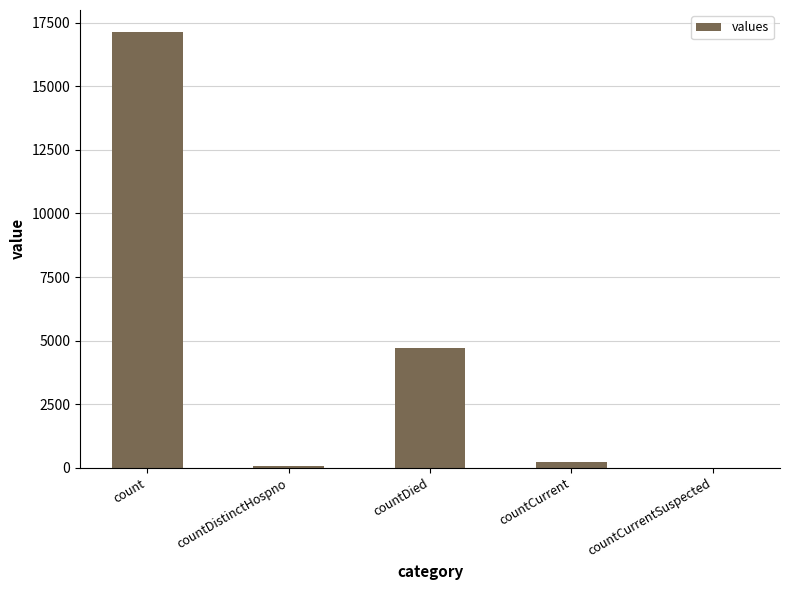

How many series are shown in this chart?

1